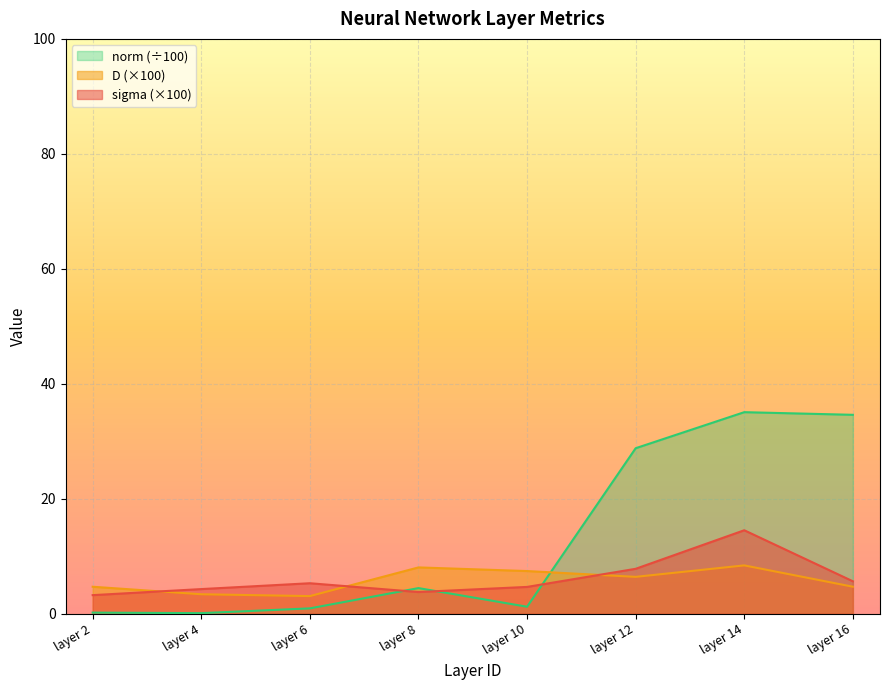

Is the value of sigma at layer 10 greater than the value of norm at layer 16?

No